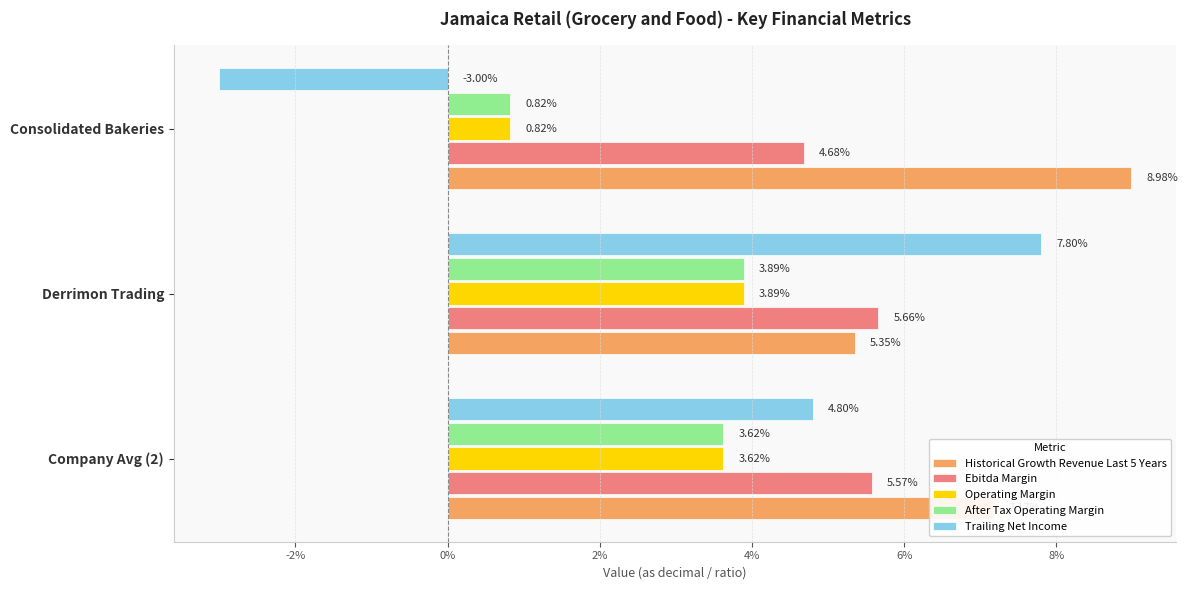

What are all the series names shown in the legend?

Historical Growth Revenue Last 5 Years, Ebitda Margin, Operating Margin, After Tax Operating Margin, Trailing Net Income